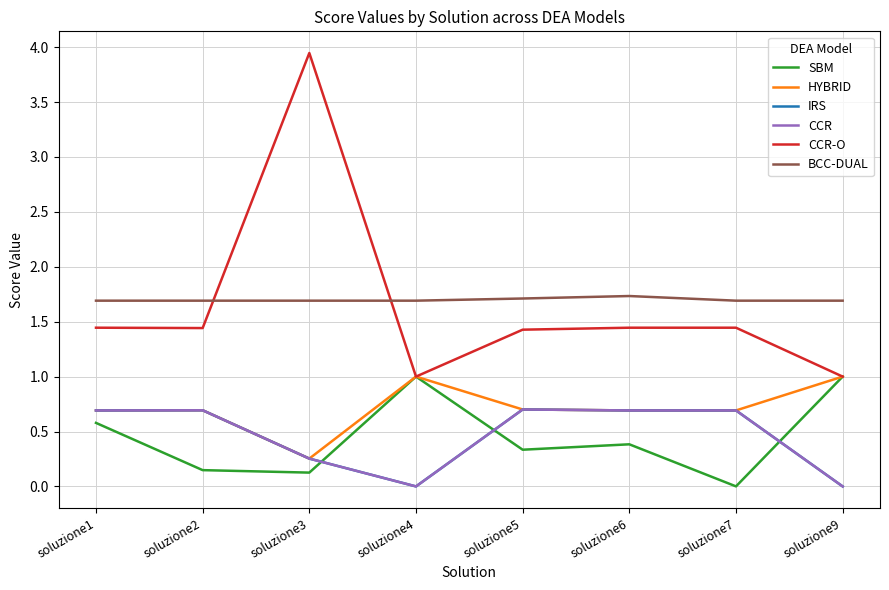

What is the average value of the IRS series?

0.5